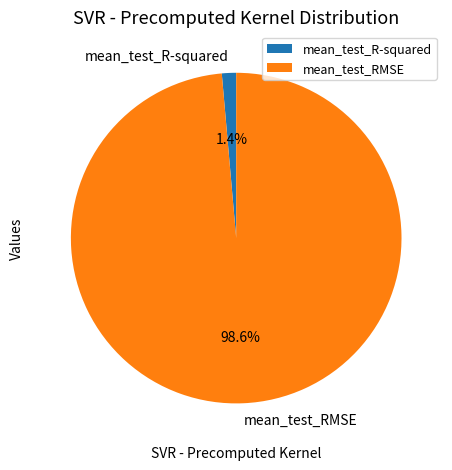

Is it true that mean_test_RMSE is 99% of the pie?

True